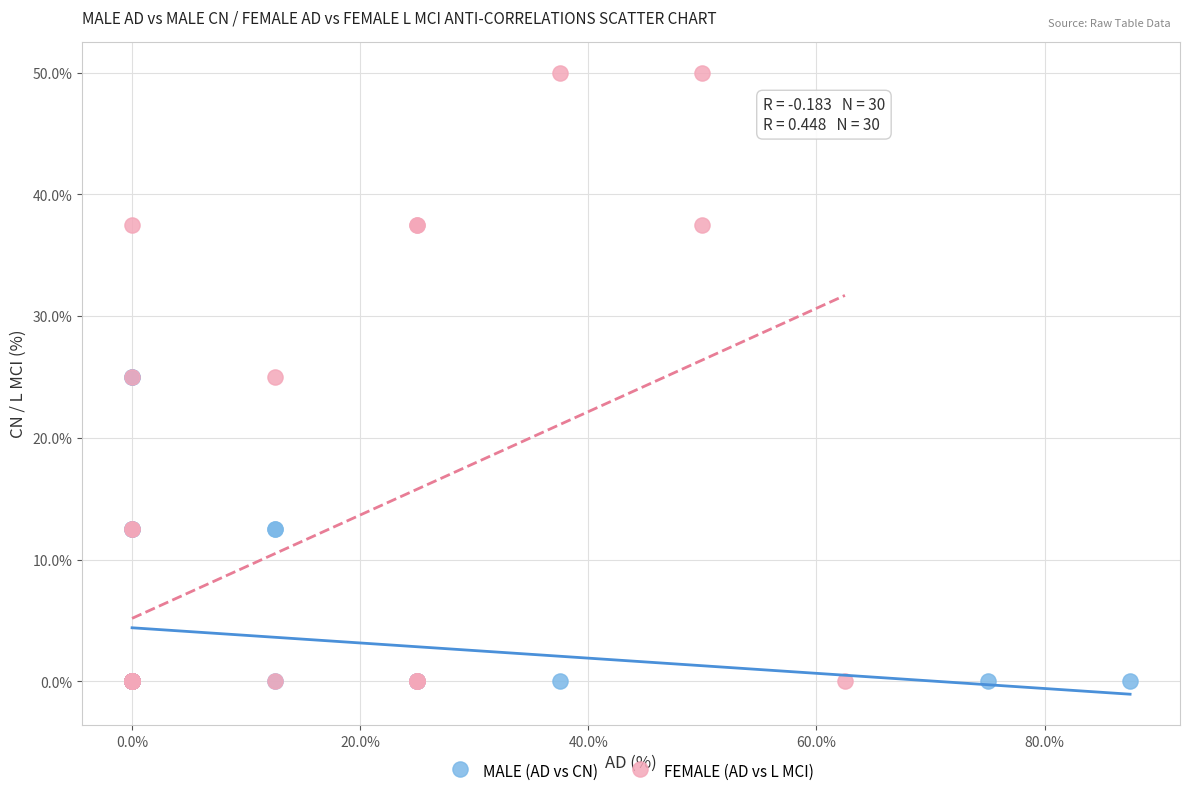

What are all the series names shown in the legend?

MALE (AD vs CN), FEMALE (AD vs L MCI)